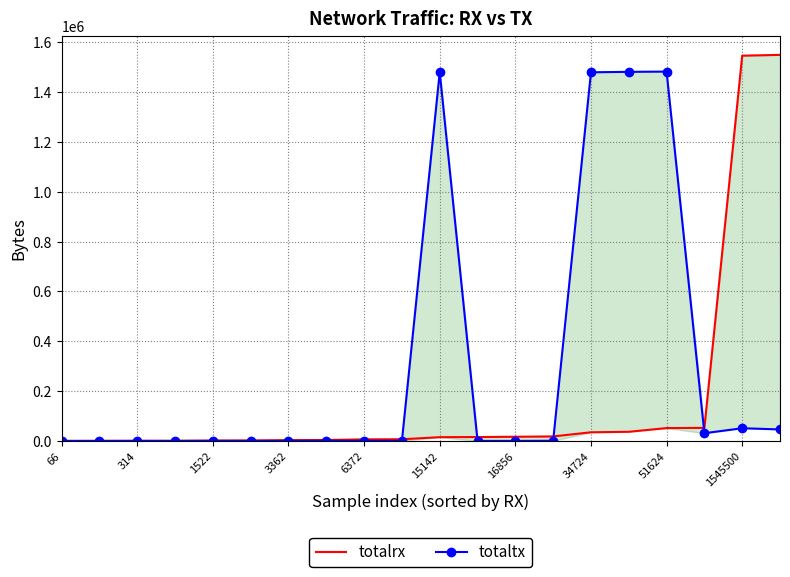

Is the value of totaltx at 16856 greater than the value of totalrx at 6372?

No